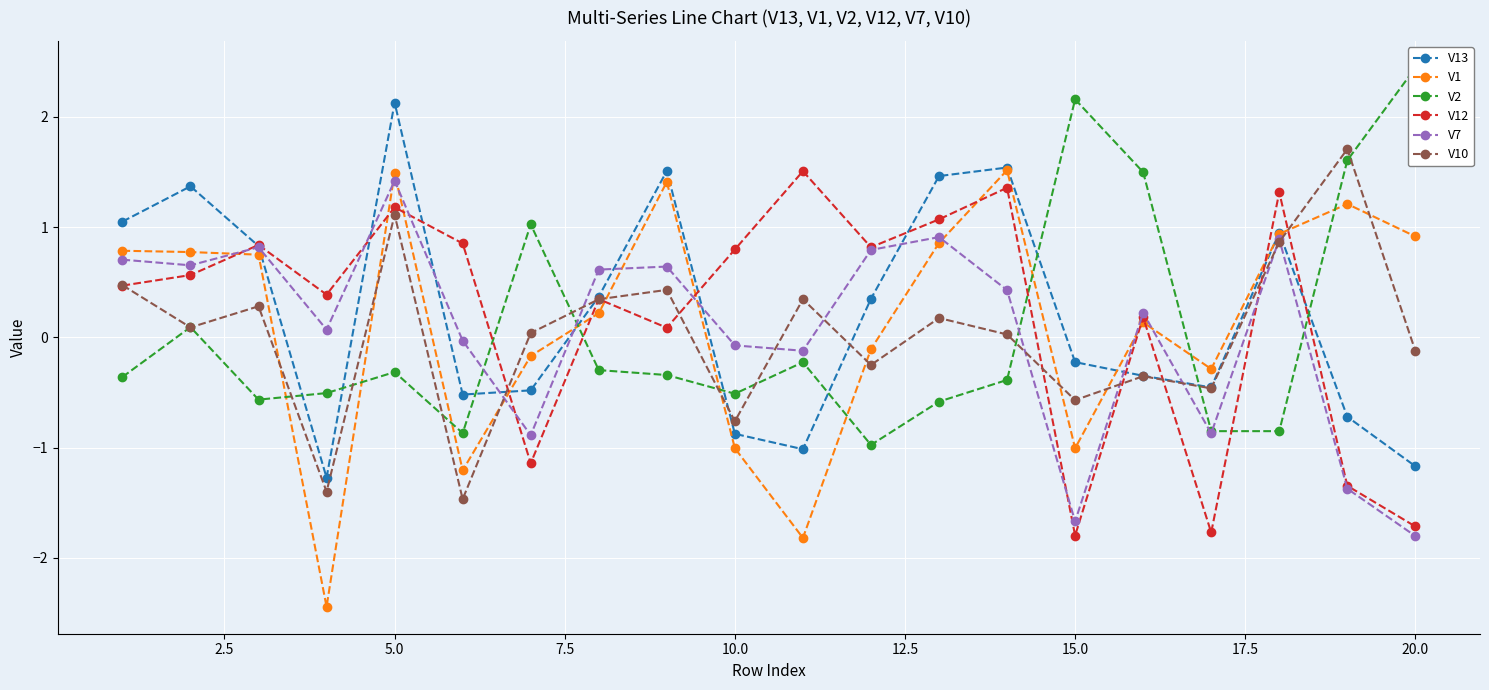

What is the lowest value of the V13 series?

-1.3